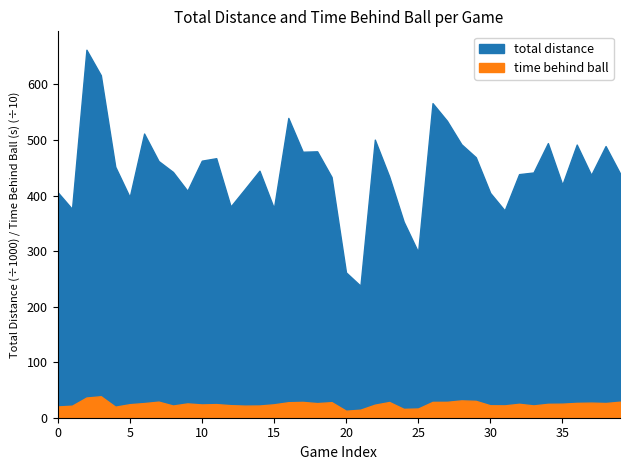

List the labels in order of total distance value, largest first.

2, 3, 26, 16, 27, 6, 22, 34, 28, 36, 38, 18, 17, 29, 11, 10, 7, 4, 14, 8, 33, 39, 32, 37, 23, 19, 35, 13, 9, 0, 30, 5, 12, 15, 1, 31, 24, 25, 20, 21